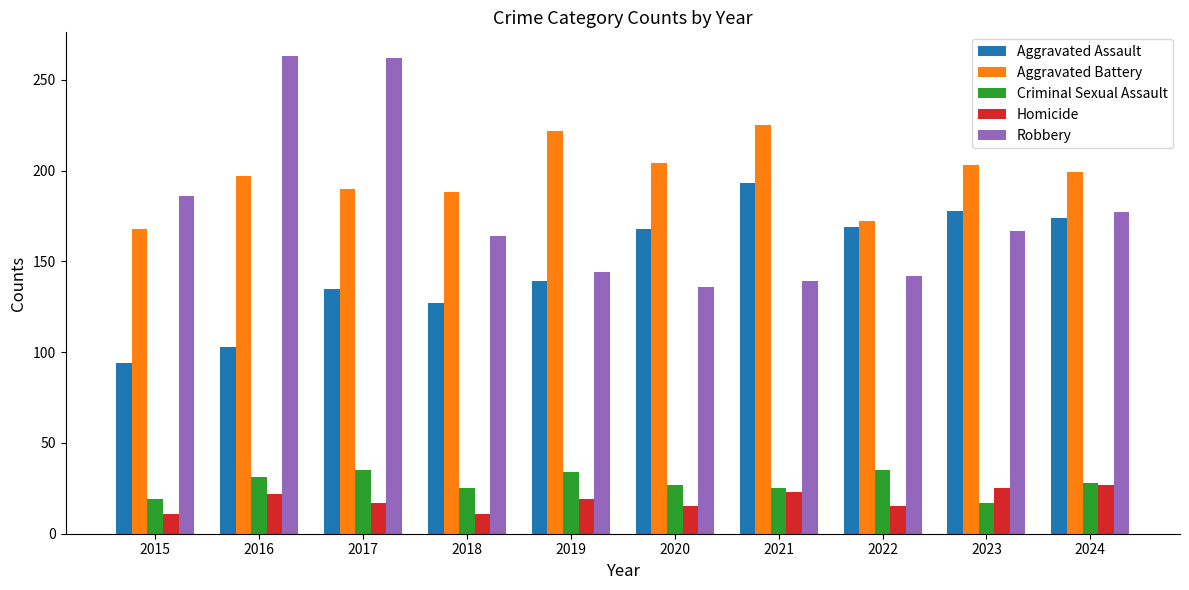

What is the sum of all Robbery values?

1780